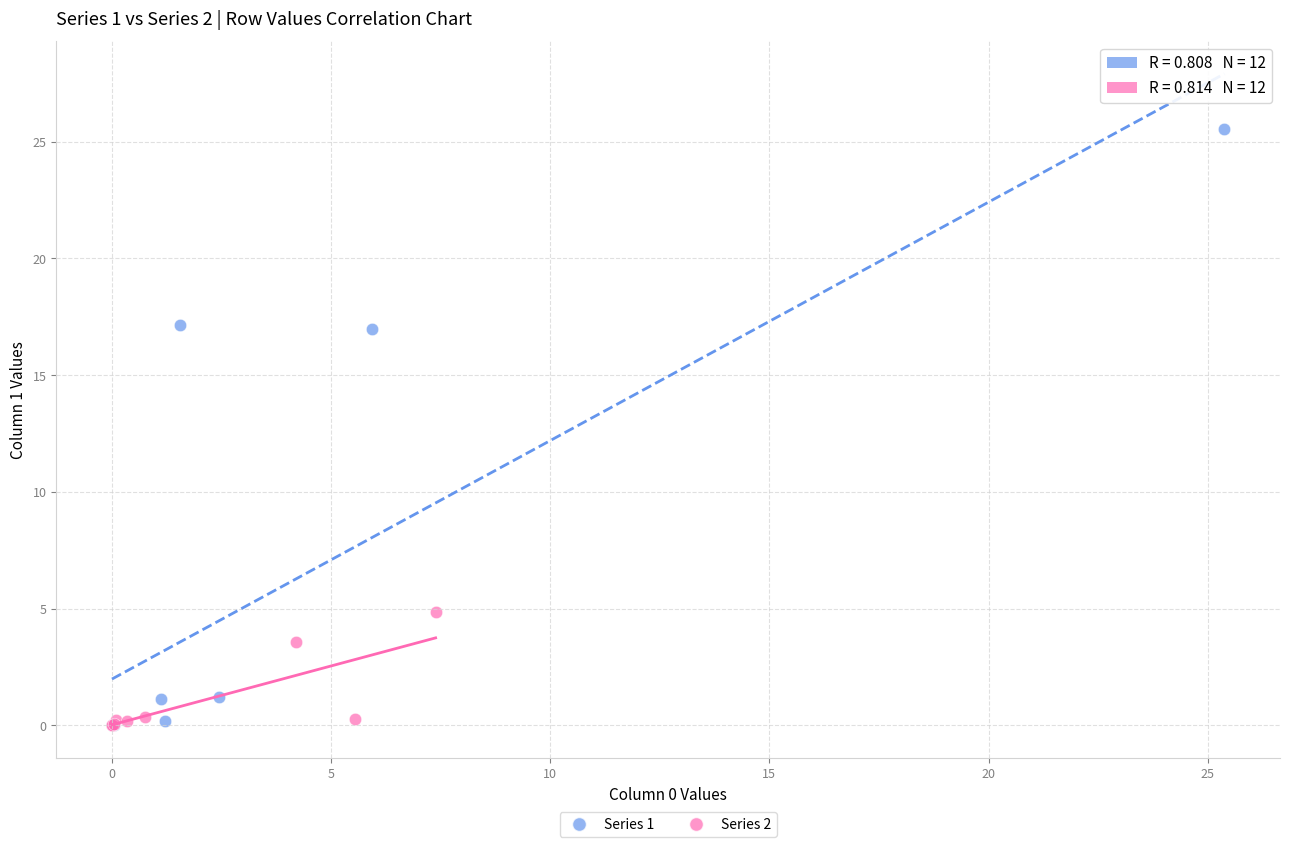

Which series has the widest spread of Y values?

Series 1